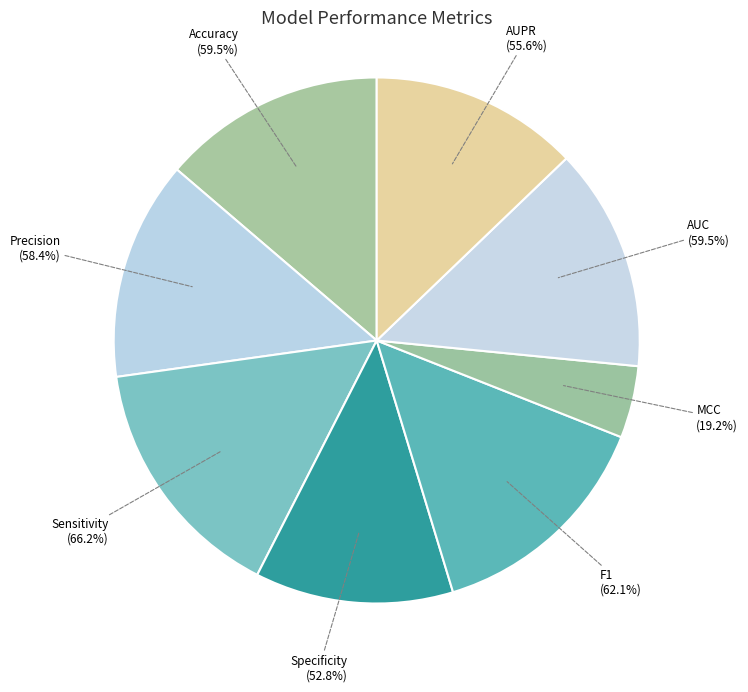

To the nearest percent, what is the difference between the largest and smallest slice percentages?

11%